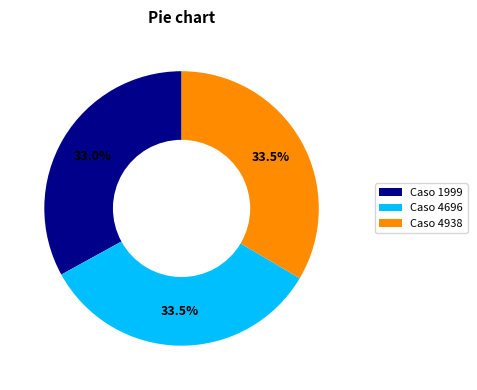

To the nearest percent, what is the average slice percentage?

33%